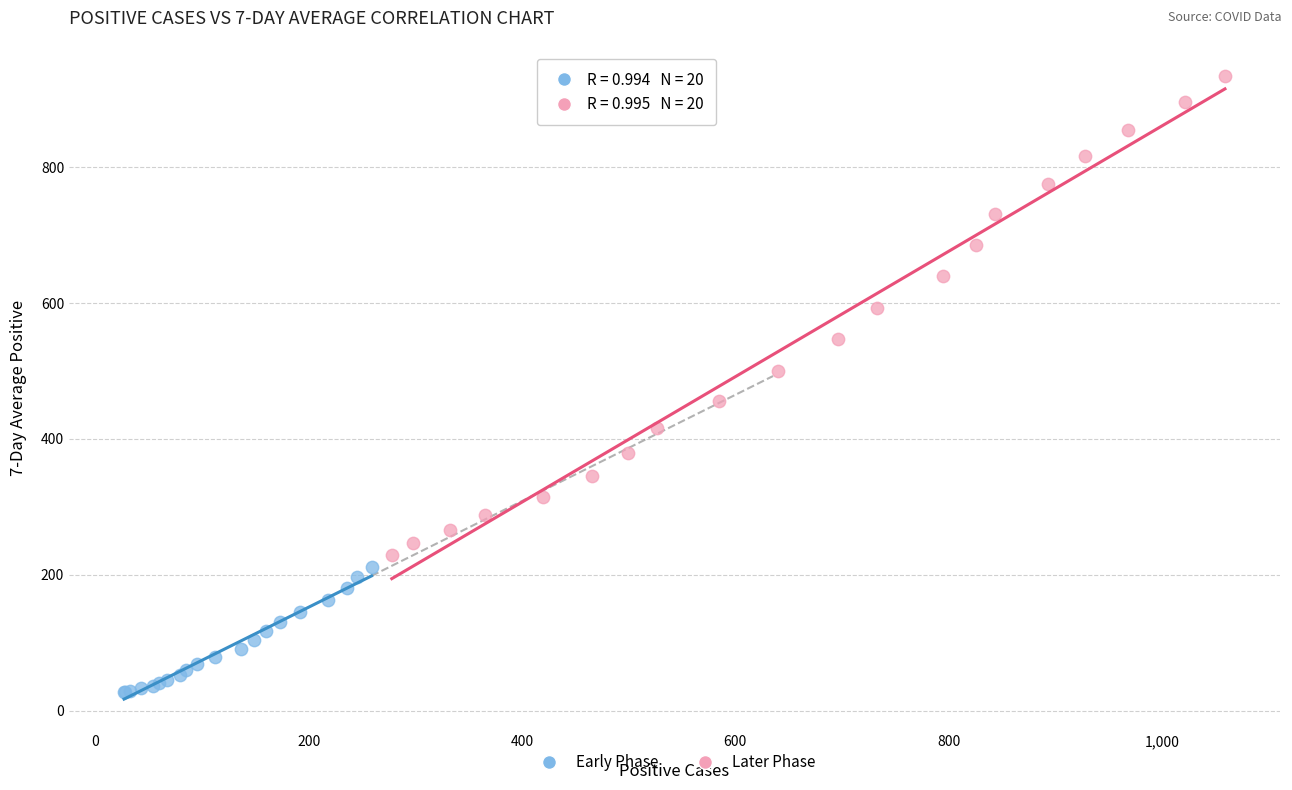

Which series contains the lowest Y value?

Early Phase